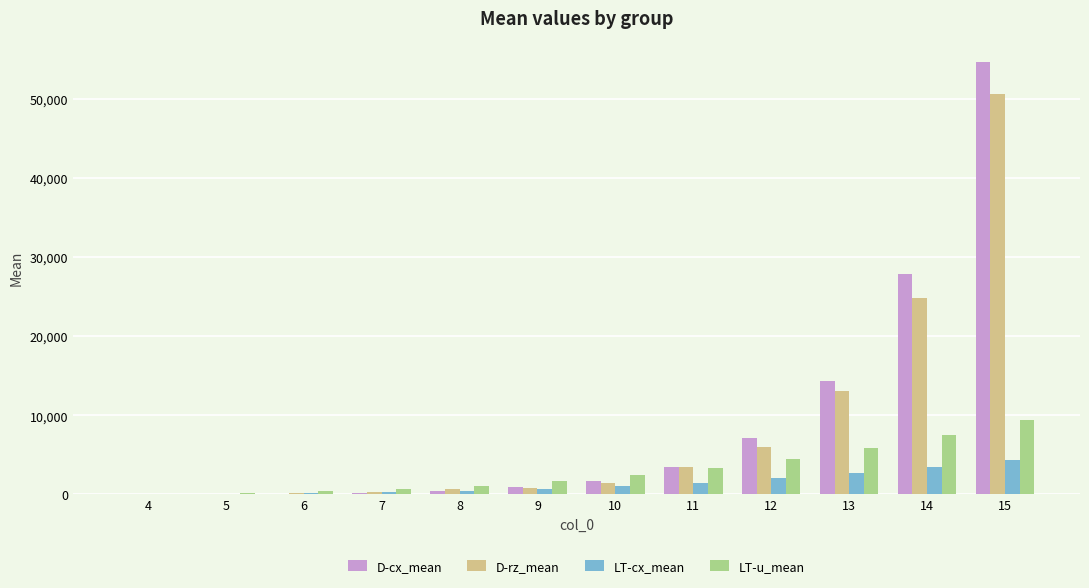

How many categories are shown in the chart?

12